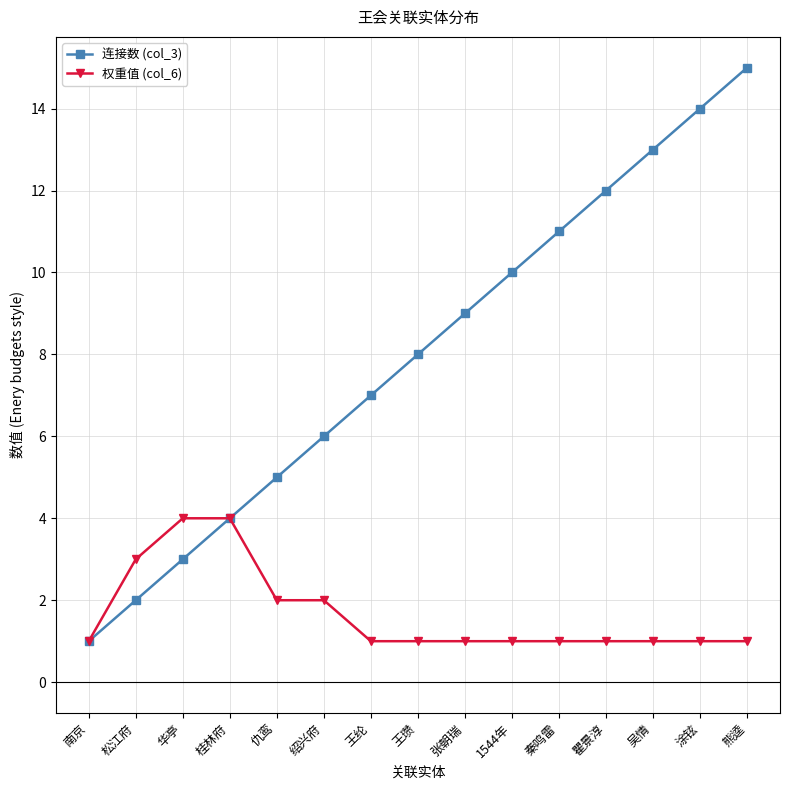

How many 权重值 (col_6) values are between 1 and 2?

12